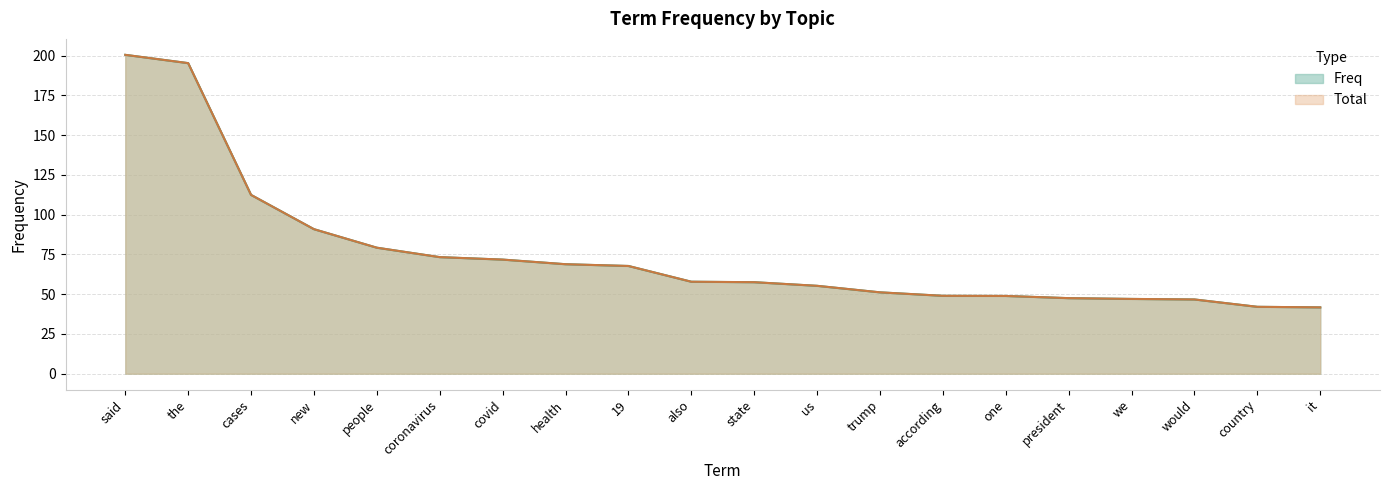

The Total series shows 14.3 at country. True or false?

False